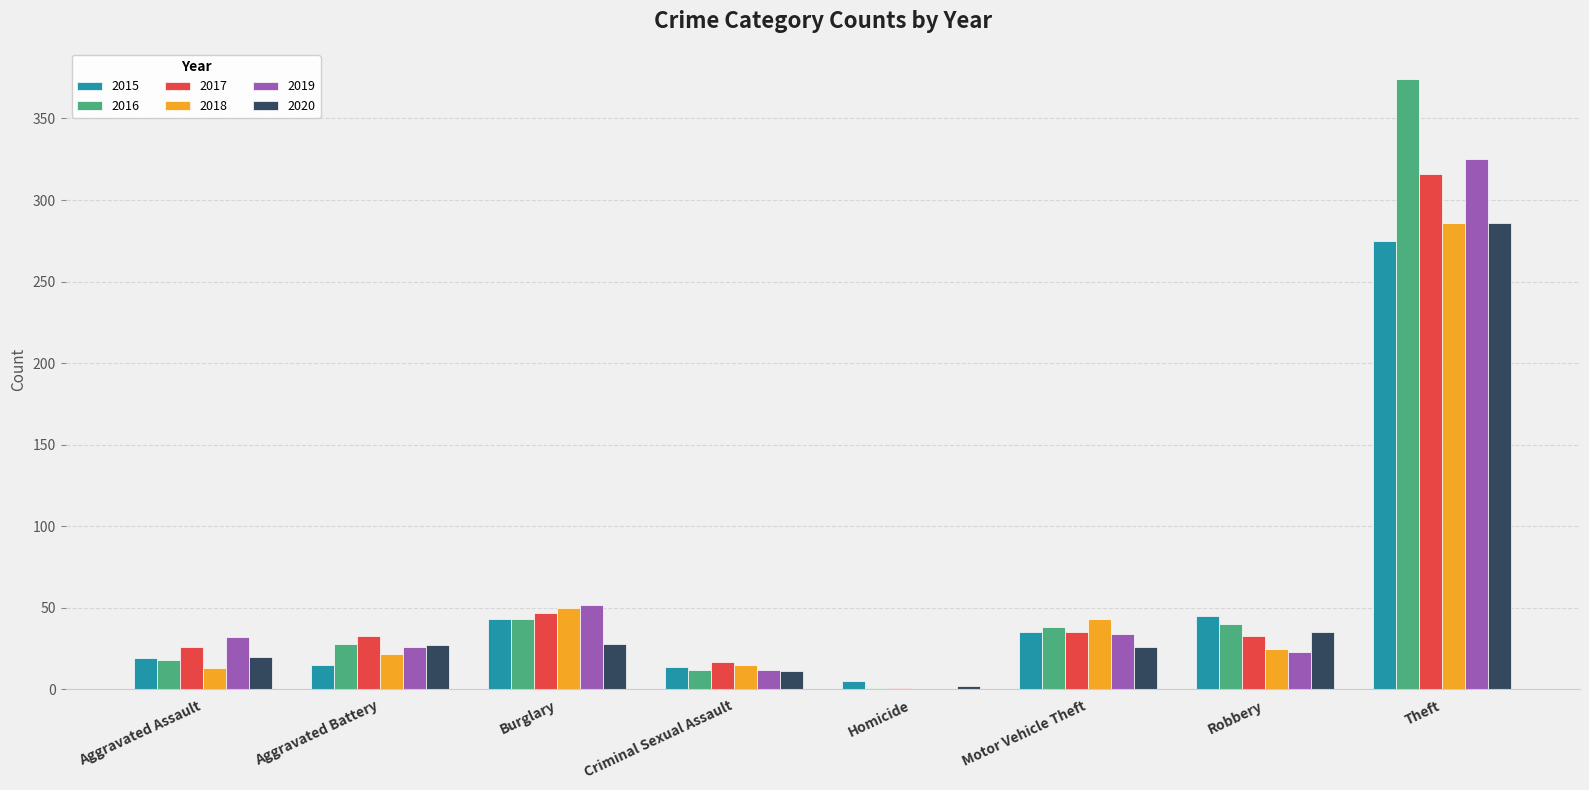

Count the number of data series in this chart.

6